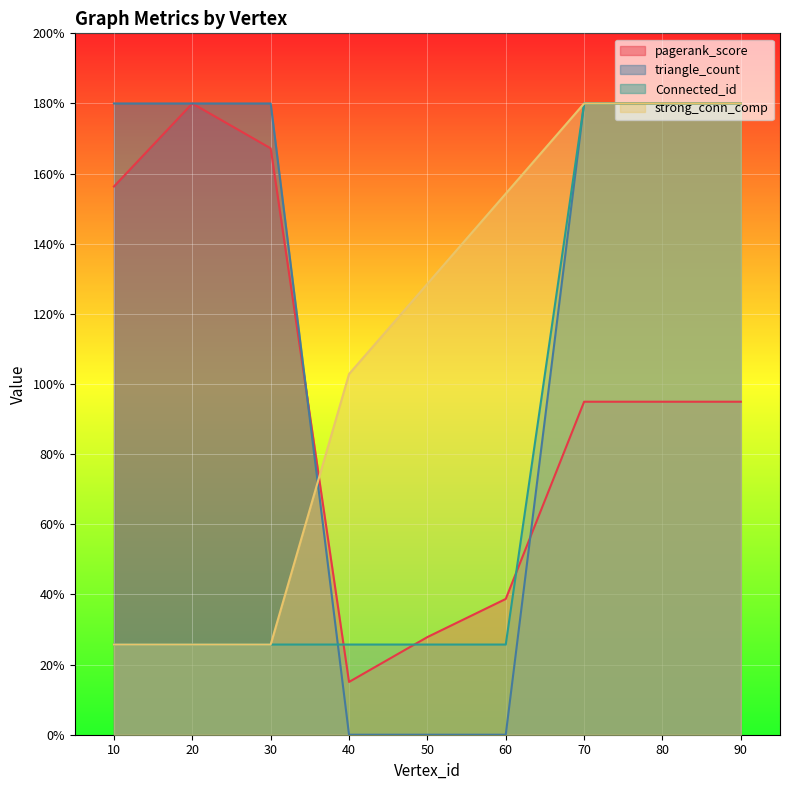

True or false: strong_conn_comp and Connected_id intersect in this chart.

False